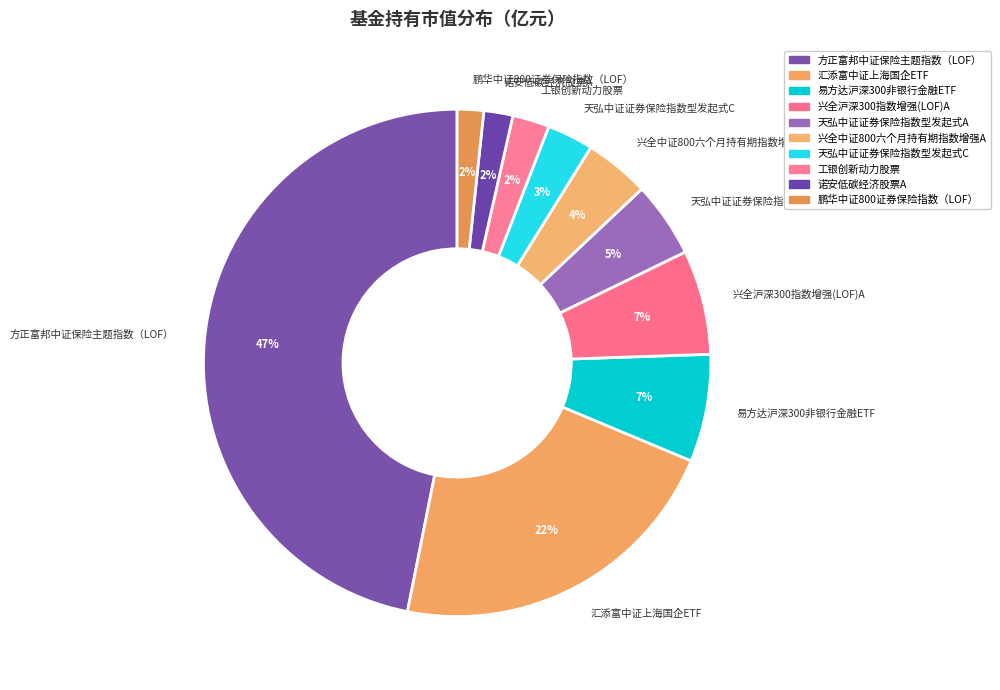

Between 天弘中证证券保险指数型发起式C and 兴全中证800六个月持有期指数增强A, which is larger?

兴全中证800六个月持有期指数增强A